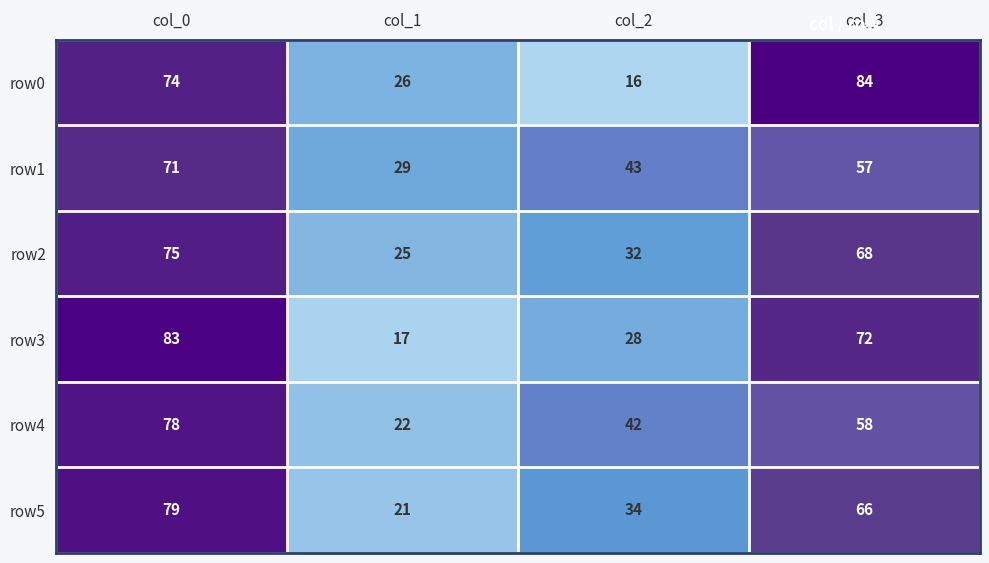

Count the row3 values in the range 28 to 83.

3